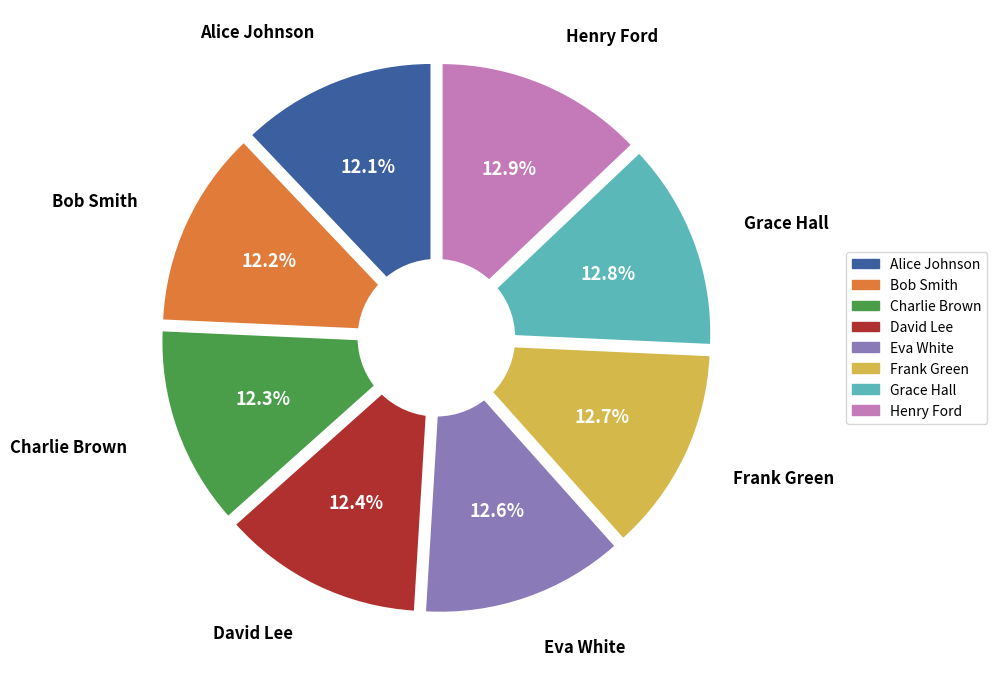

Which has a higher value, Bob Smith or Eva White?

Eva White